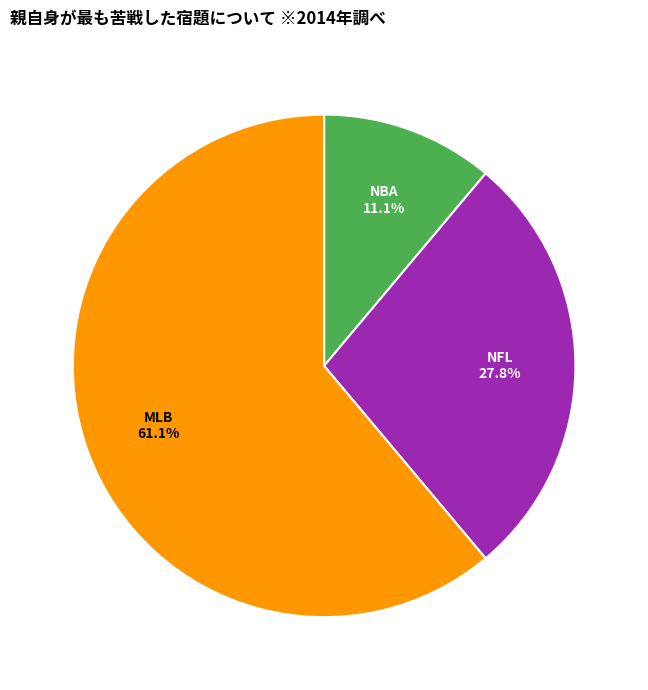

Does any single category account for the majority?

Yes